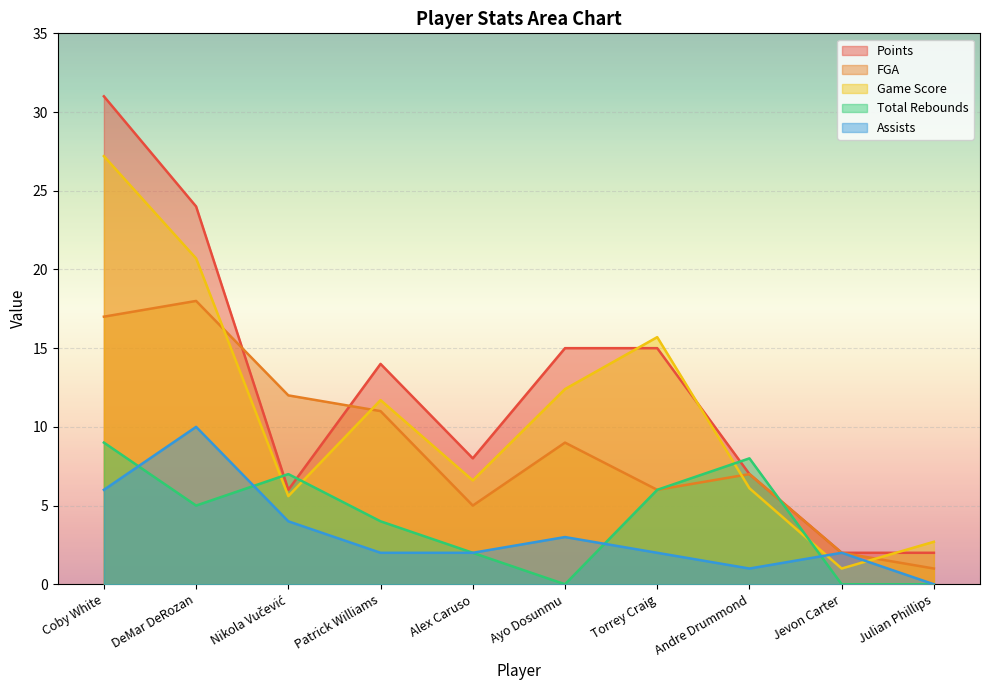

How many lines are shown in the chart?

5